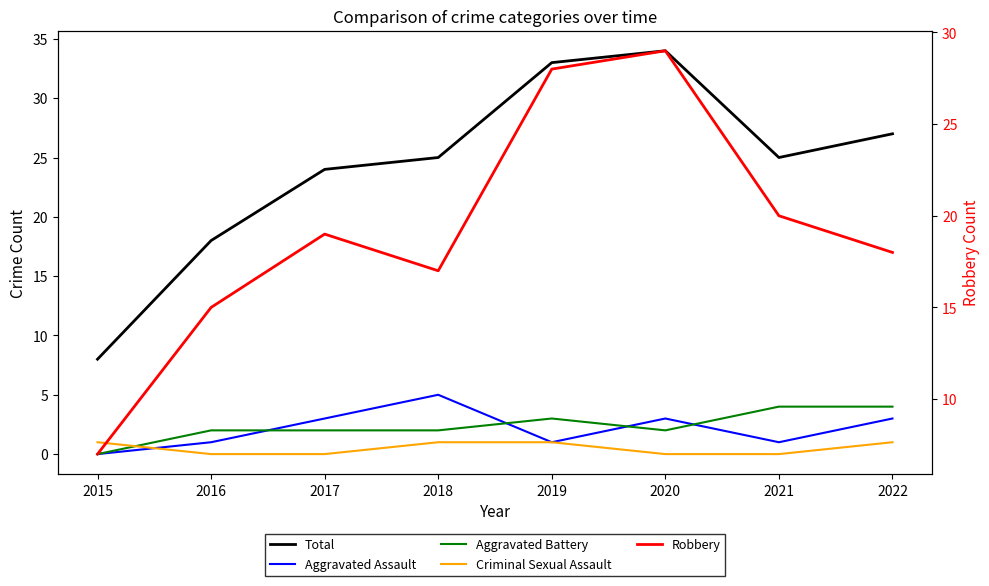

Which has a higher value, 2021 or 2022?

2022